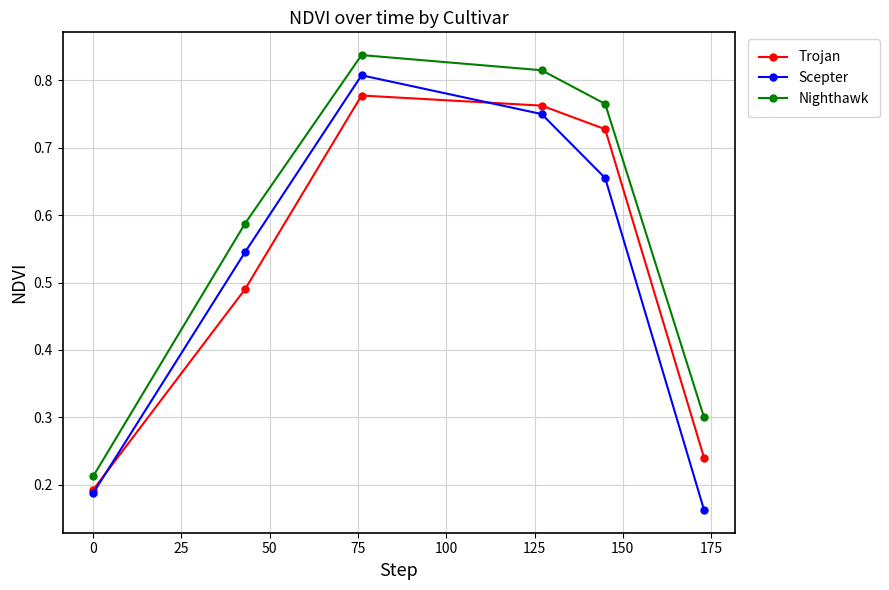

True or false: Nighthawk and Trojan intersect in this chart.

False